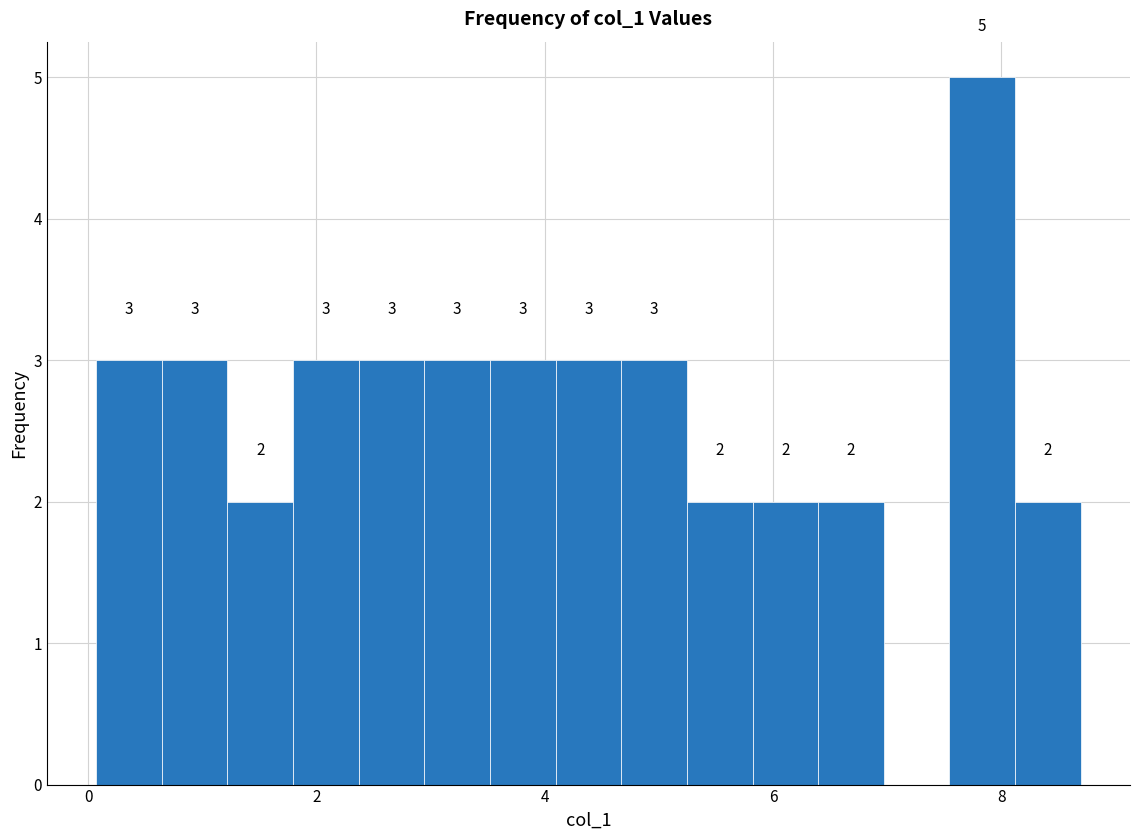

Around what value on the x-axis is the tallest bar? Give the approximate position of its centre, as read against the axis.

7.8